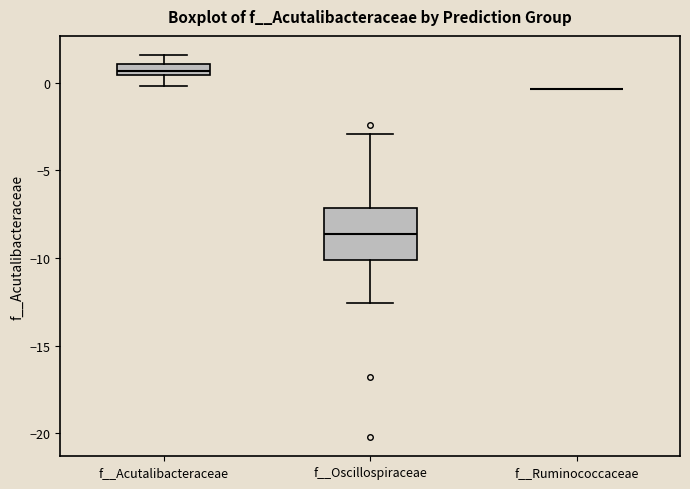

Comparing the boxes themselves (not the whiskers), which one is the tallest?

f__Oscillospiraceae